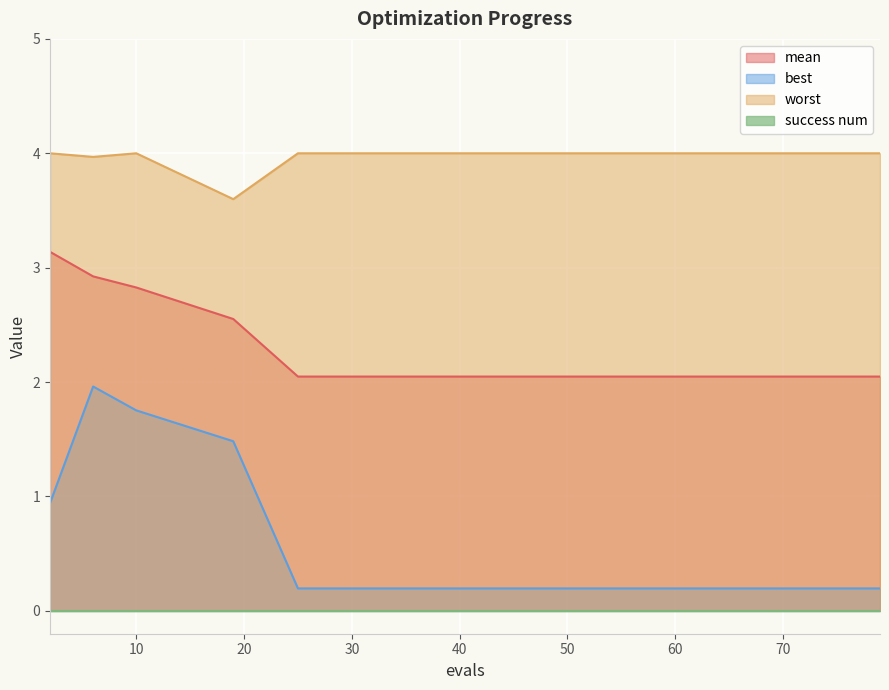

What is the highest value of the worst series?

4.0